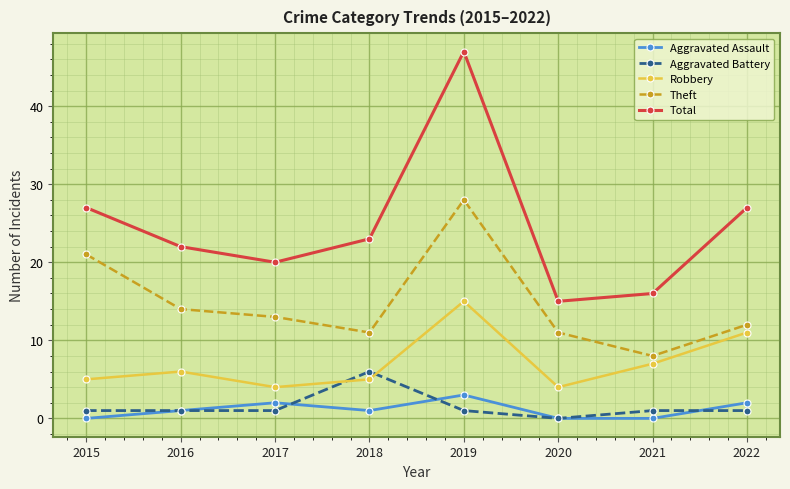

Reading left to right, what are all the values shown in this chart?

Aggravated Assault: 2015=0	2016=1	2017=2	2018=1	2019=3	2020=0	2021=0	2022=2
Aggravated Battery: 2015=1	2016=1	2017=1	2018=6	2019=1	2020=0	2021=1	2022=1
Robbery: 2015=5	2016=6	2017=4	2018=5	2019=15	2020=4	2021=7	2022=11
Theft: 2015=21	2016=14	2017=13	2018=11	2019=28	2020=11	2021=8	2022=12
Total: 2015=27	2016=22	2017=20	2018=23	2019=47	2020=15	2021=16	2022=27